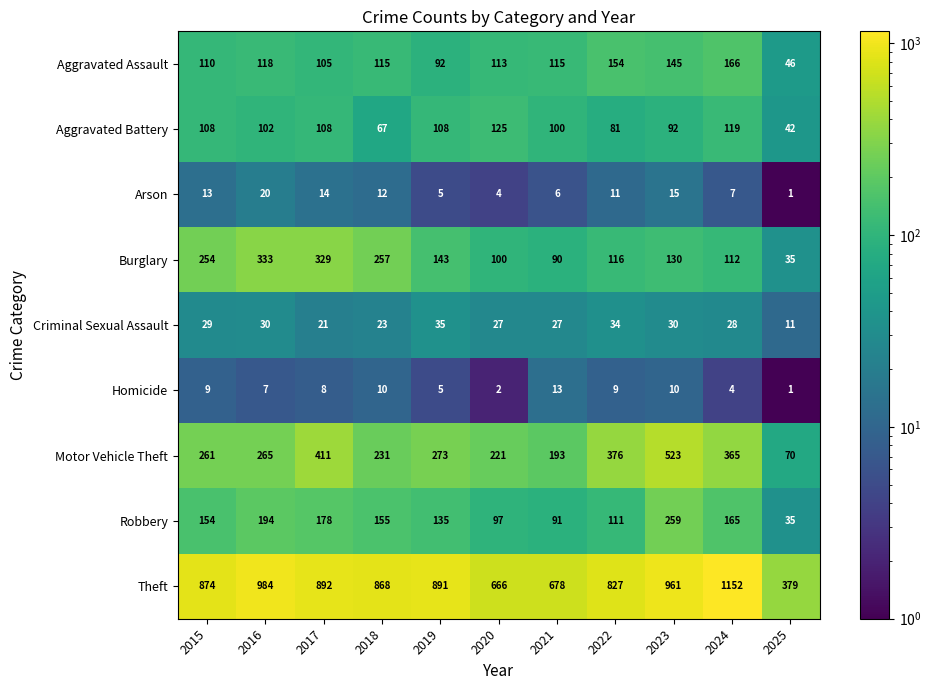

What value does the Burglary series have at 2019, to the nearest 50?

150